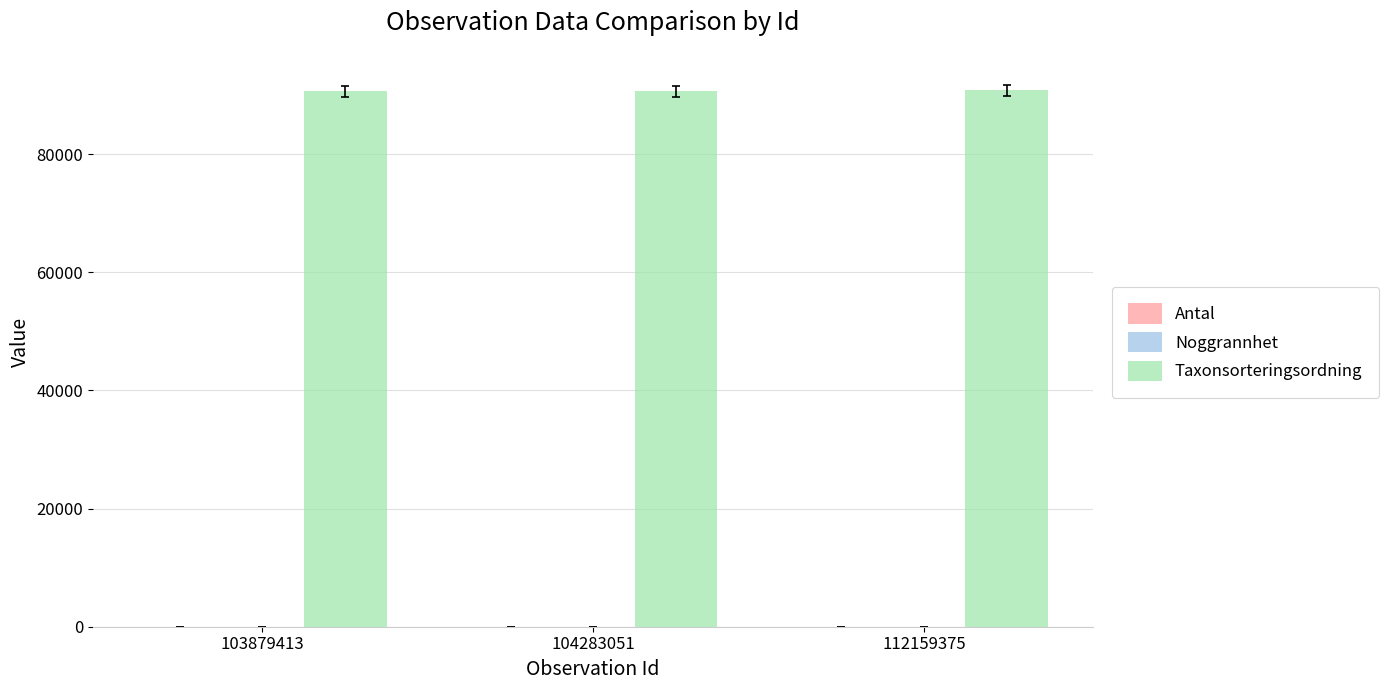

What is the maximum value shown in the chart?

90837